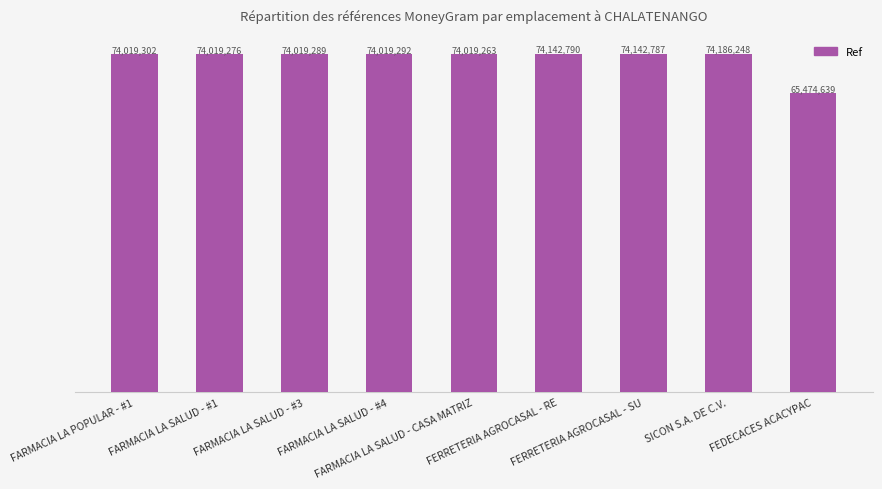

Are the bars horizontal?

No